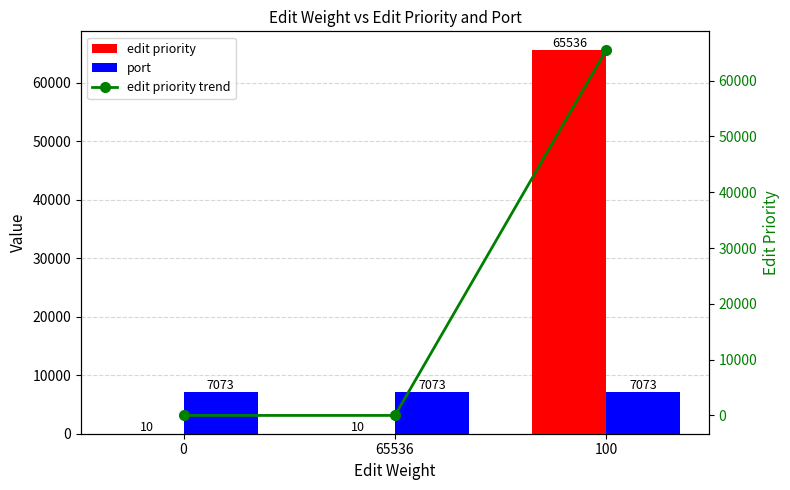

Rank the series by their maximum value, from highest to lowest.

edit priority, edit priority trend, port